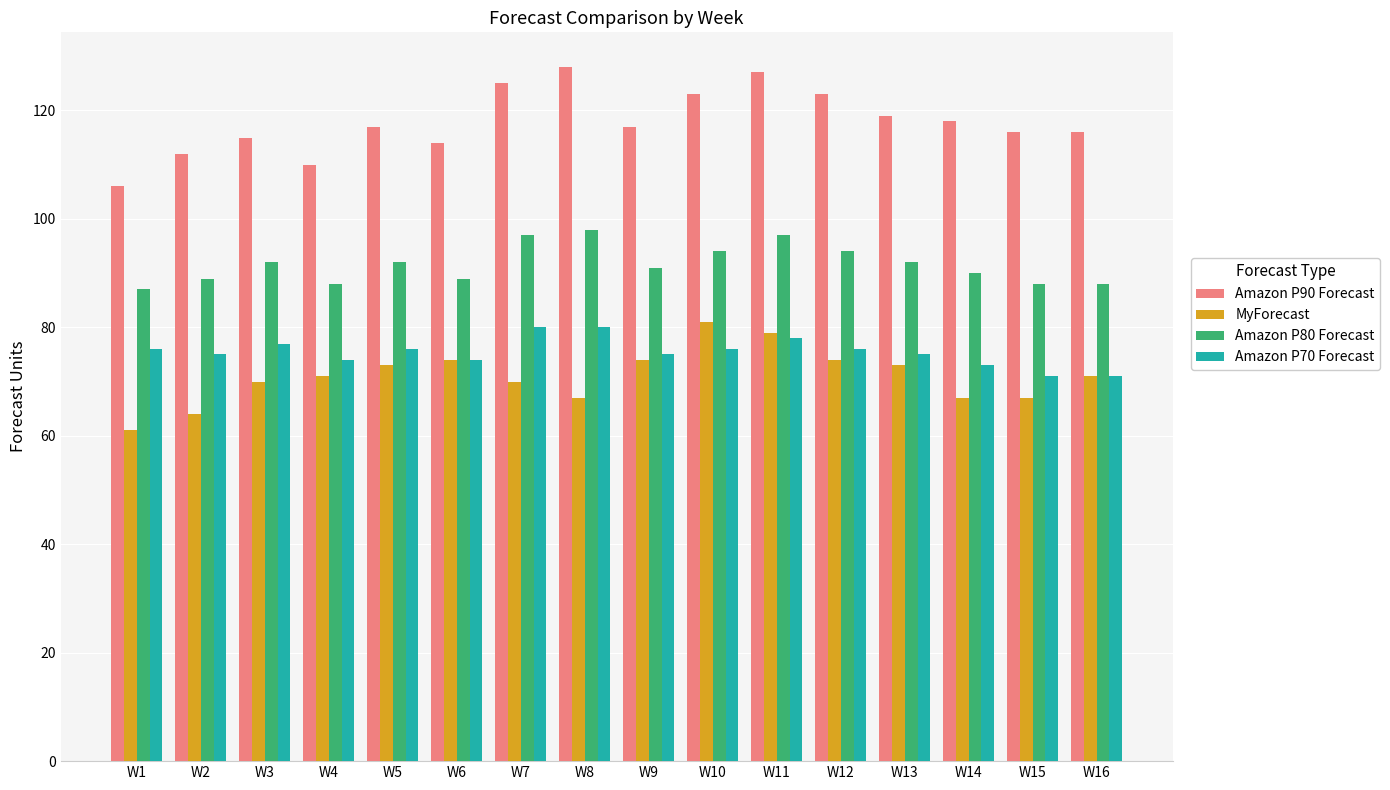

What is the approximate value of Amazon P90 Forecast at W13, to the nearest 5?

120